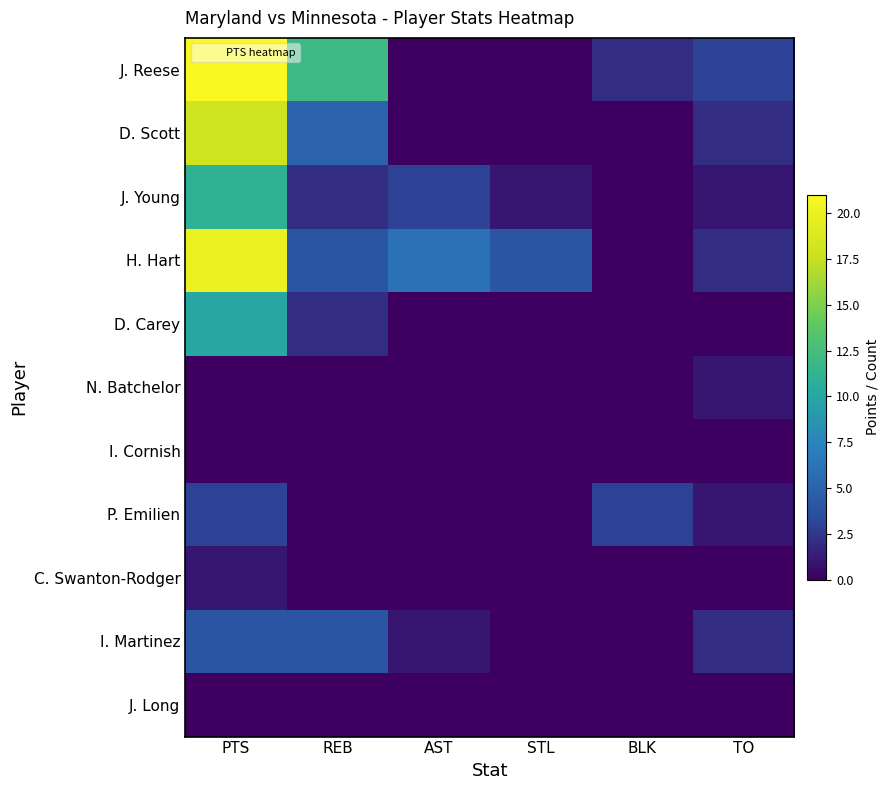

Reading right to left, list all the values displayed in this chart.

J. Reese: TO=3	BLK=2	STL=0	AST=0	REB=12	PTS=21
D. Scott: TO=2	BLK=0	STL=0	AST=0	REB=5	PTS=18
J. Young: TO=1	BLK=0	STL=1	AST=3	REB=2	PTS=11
H. Hart: TO=2	BLK=0	STL=4	AST=6	REB=4	PTS=20
D. Carey: TO=0	BLK=0	STL=0	AST=0	REB=2	PTS=10
N. Batchelor: TO=1	BLK=0	STL=0	AST=0	REB=0	PTS=0
I. Cornish: TO=0	BLK=0	STL=0	AST=0	REB=0	PTS=0
P. Emilien: TO=1	BLK=3	STL=0	AST=0	REB=0	PTS=3
C. Swanton-Rodger: TO=0	BLK=0	STL=0	AST=0	REB=0	PTS=1
I. Martinez: TO=2	BLK=0	STL=0	AST=1	REB=4	PTS=4
J. Long: TO=0	BLK=0	STL=0	AST=0	REB=0	PTS=0